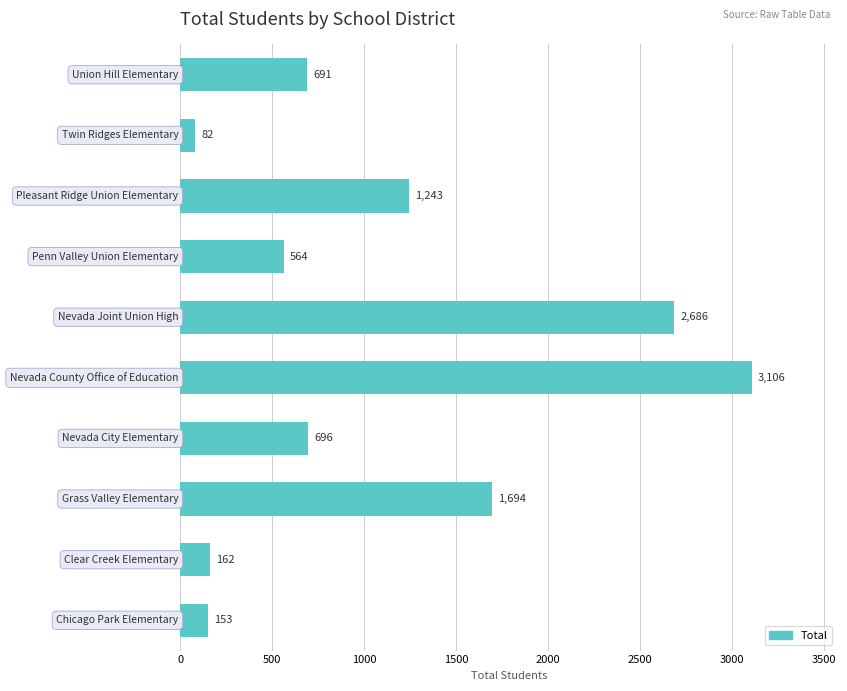

Count the number of categories in the chart.

10